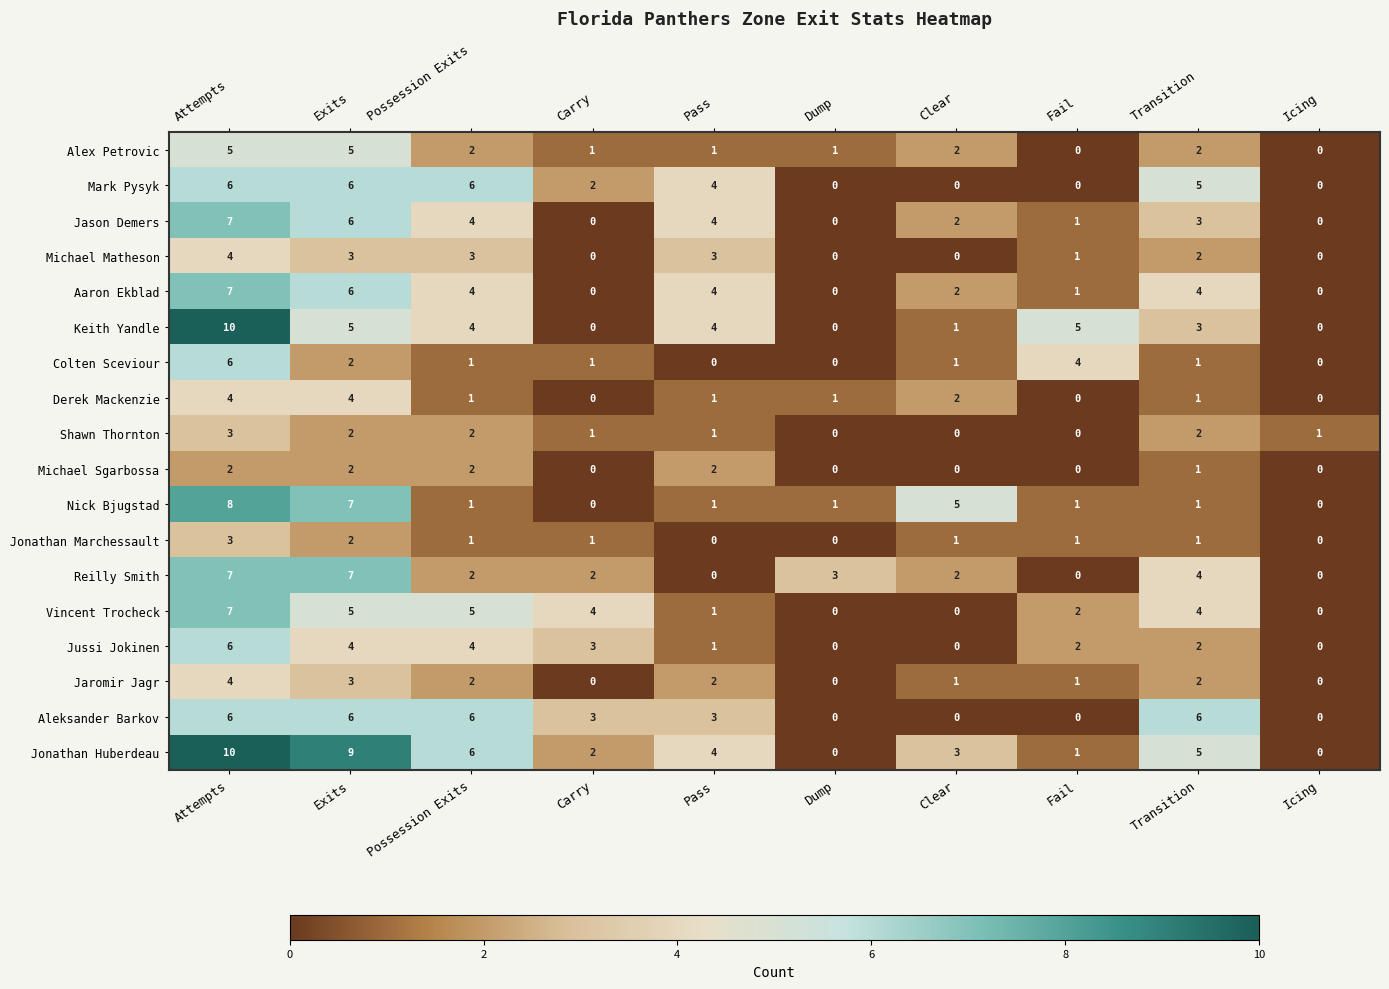

What value does the Aaron Ekblad series have at Exits?

6